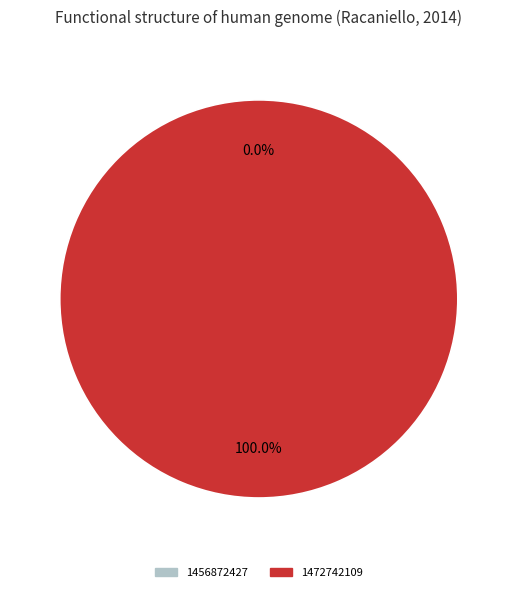

Is the sum of 1472742109 and 1456872427 greater than half?

Yes